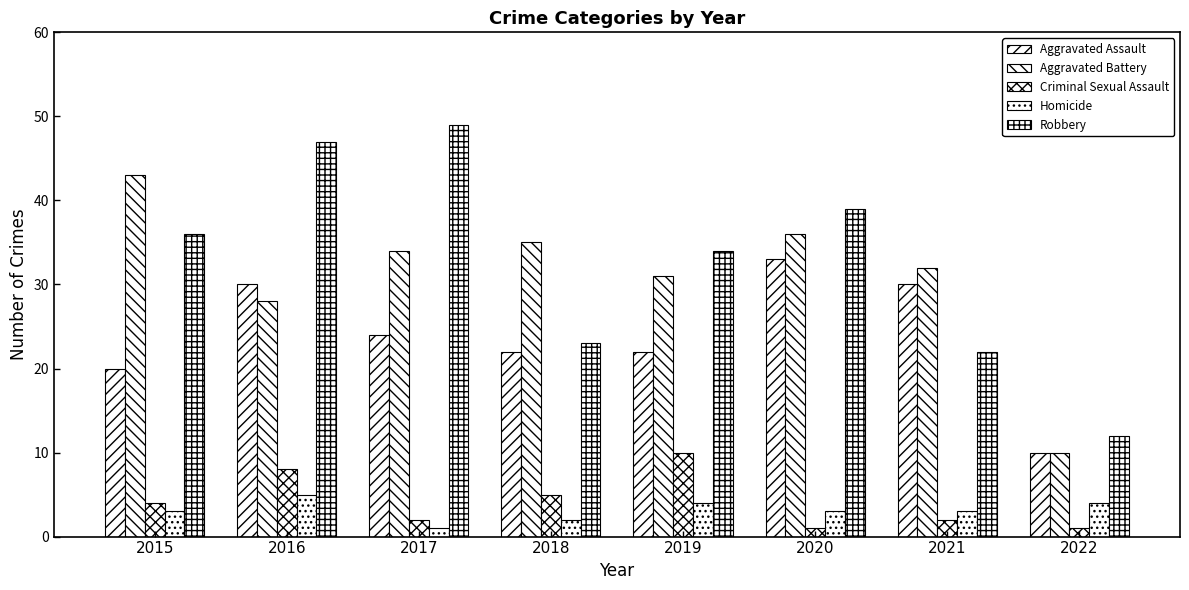

Count the number of categories in the chart.

8